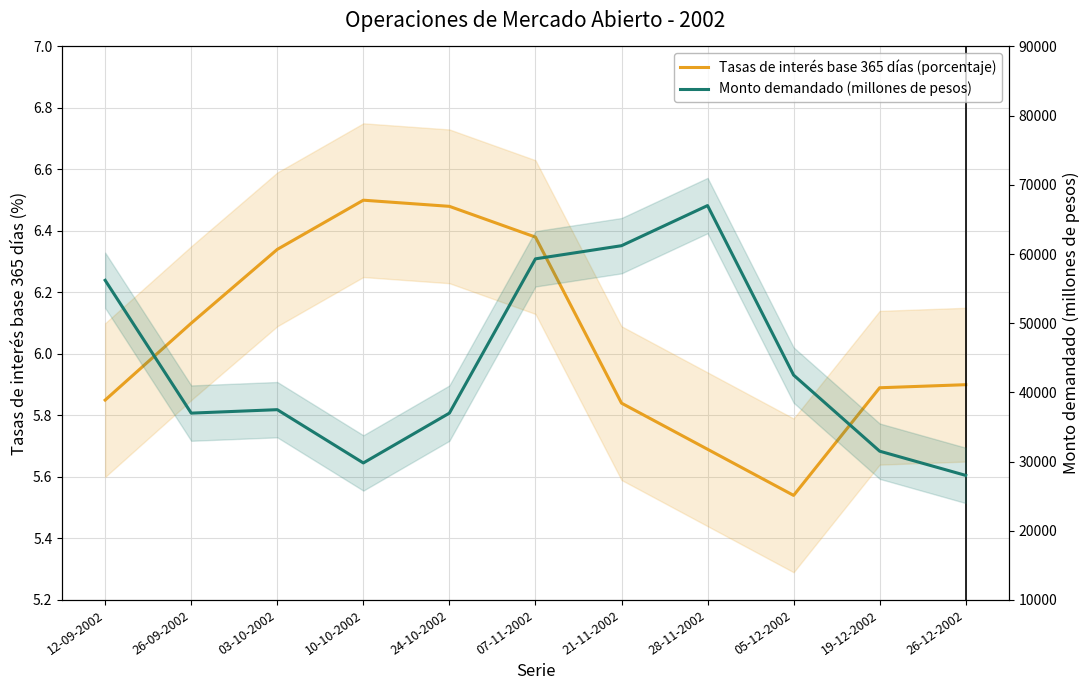

What are all the series names shown in the legend?

Tasas de interés base 365 días (porcentaje), Monto demandado (millones de pesos)